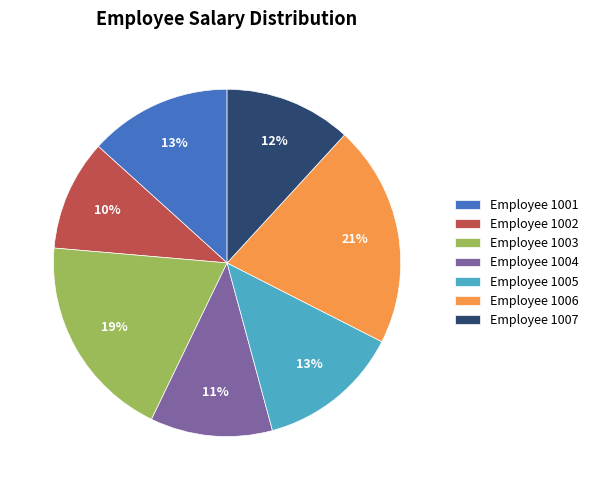

Is Employee 1004 the majority of the pie?

No